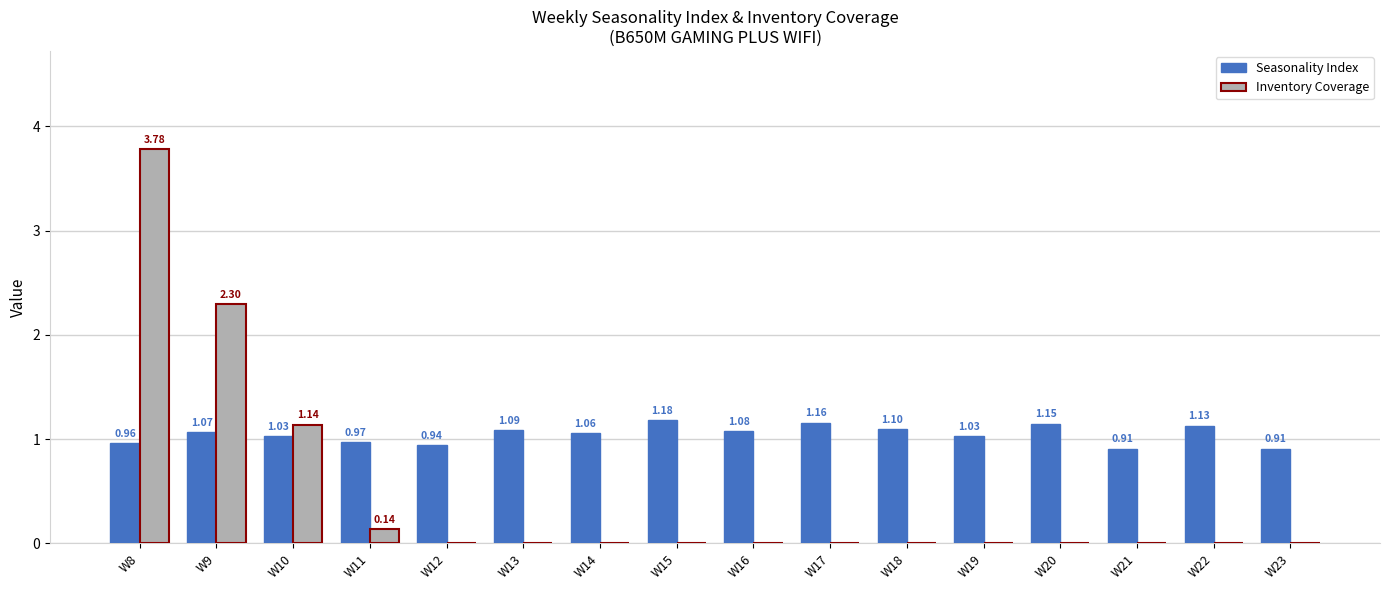

How many groups of bars are there?

16